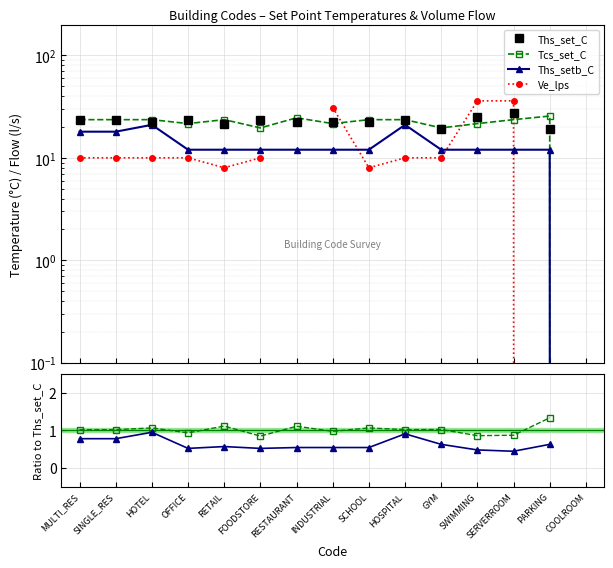

How many data points in Ve_lps are less than 10?

4